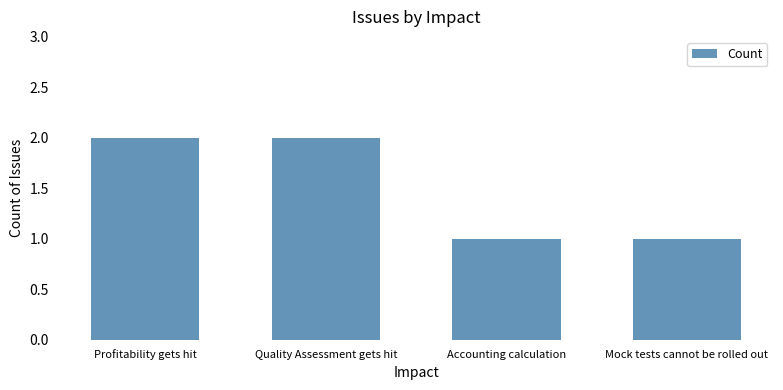

Reading left to right, extract all data points from this chart.

Profitability gets hit=2	Quality Assessment gets hit=2	Accounting calculation=1	Mock tests cannot be rolled out=1